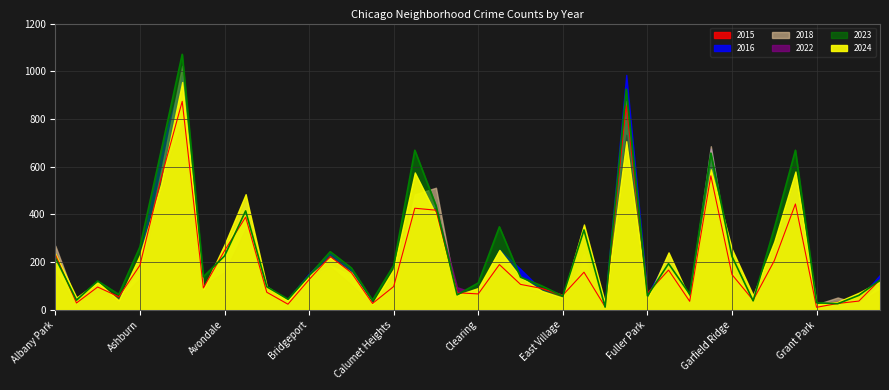

True or false: 2022 has more than 2 points higher than both neighbors.

True